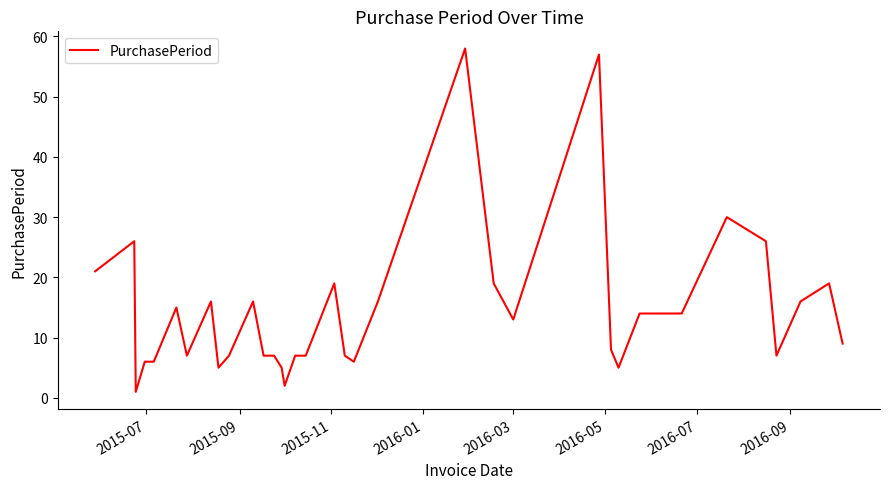

What is the maximum value shown in the chart?

58